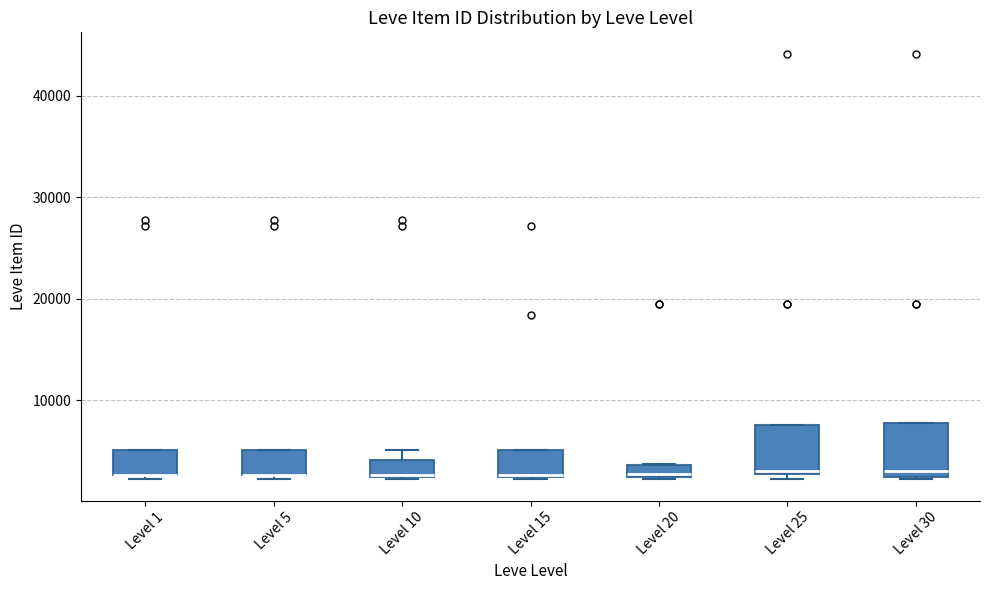

Where does the median line of the box for Level 15 sit on the y-axis? The values are not printed on the chart, so give them approximately, as read against the axis.

3000